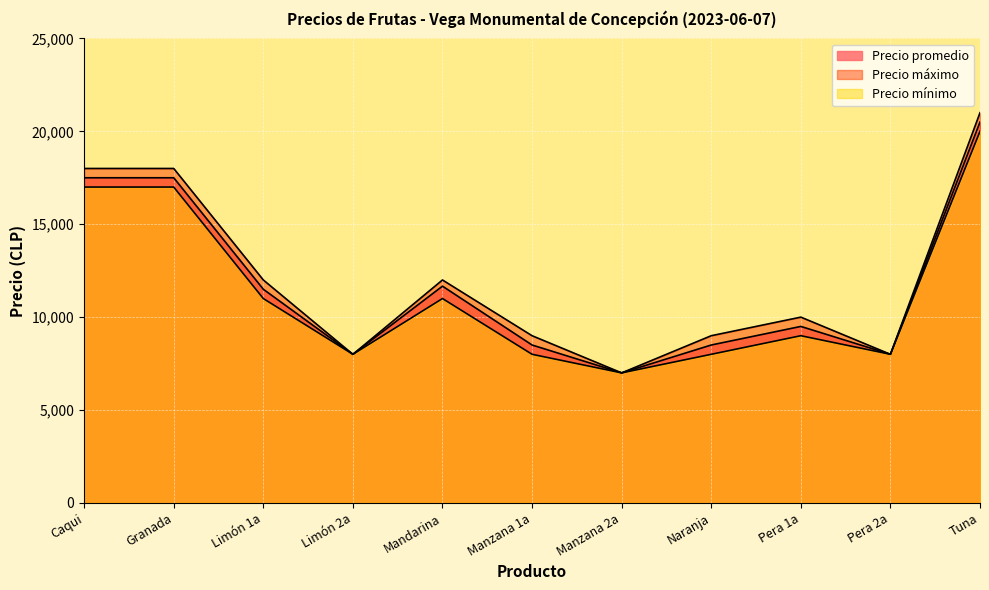

Where does the Precio promedio series first go above 9500?

Caqui